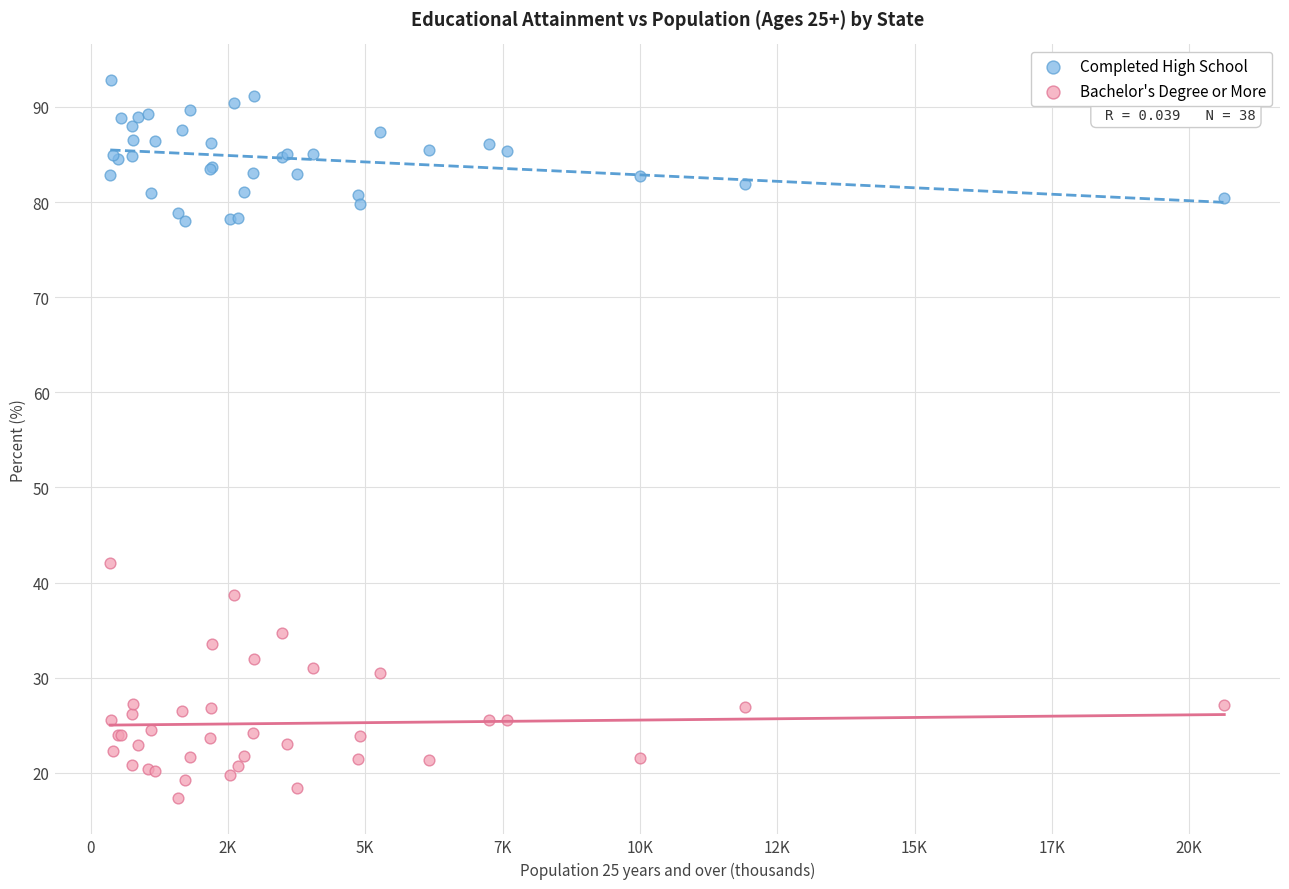

Which series contains the highest Y value?

Completed High School